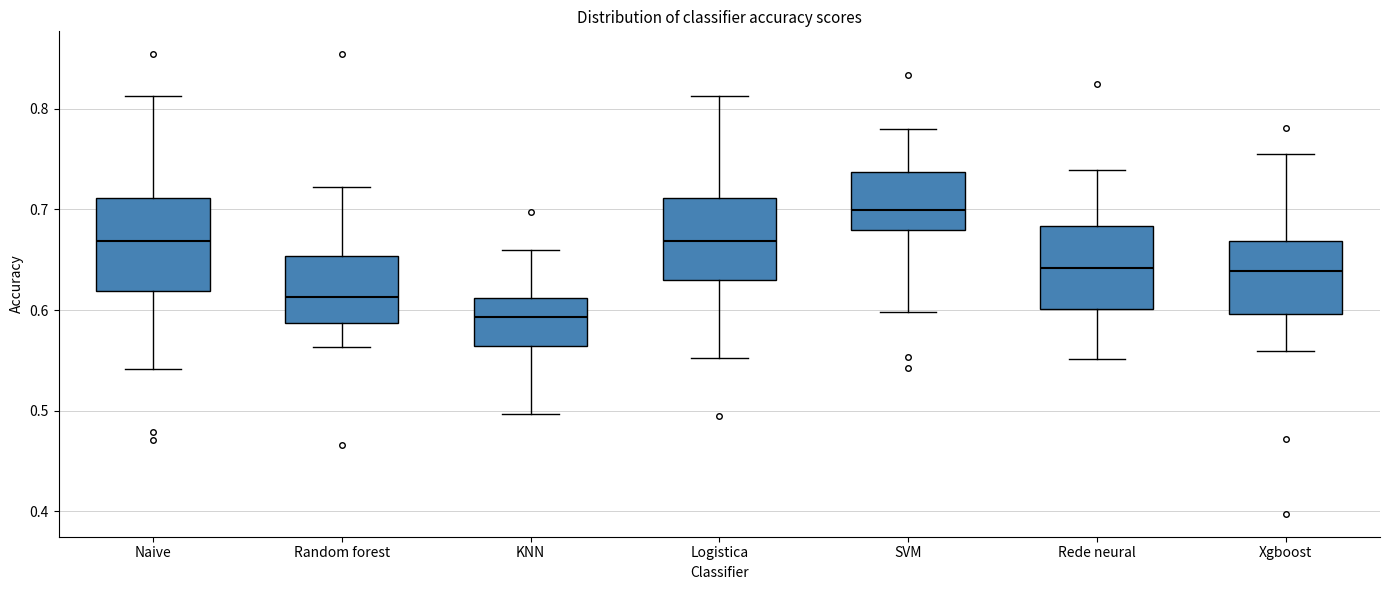

Reading left to right, read every box against the y-axis: the position of its median line, the range the box covers, and the ends of its whiskers. The values are not printed on the chart, so give them approximately, as read against the axis.

Naive: median 0.67, box 0.62 to 0.71, whiskers 0.54 to 0.81
Random forest: median 0.61, box 0.59 to 0.65, whiskers 0.56 to 0.72
KNN: median 0.59, box 0.56 to 0.61, whiskers 0.50 to 0.66
Logistica: median 0.67, box 0.63 to 0.71, whiskers 0.55 to 0.81
SVM: median 0.70, box 0.68 to 0.74, whiskers 0.60 to 0.78
Rede neural: median 0.64, box 0.60 to 0.68, whiskers 0.55 to 0.74
Xgboost: median 0.64, box 0.60 to 0.67, whiskers 0.56 to 0.76